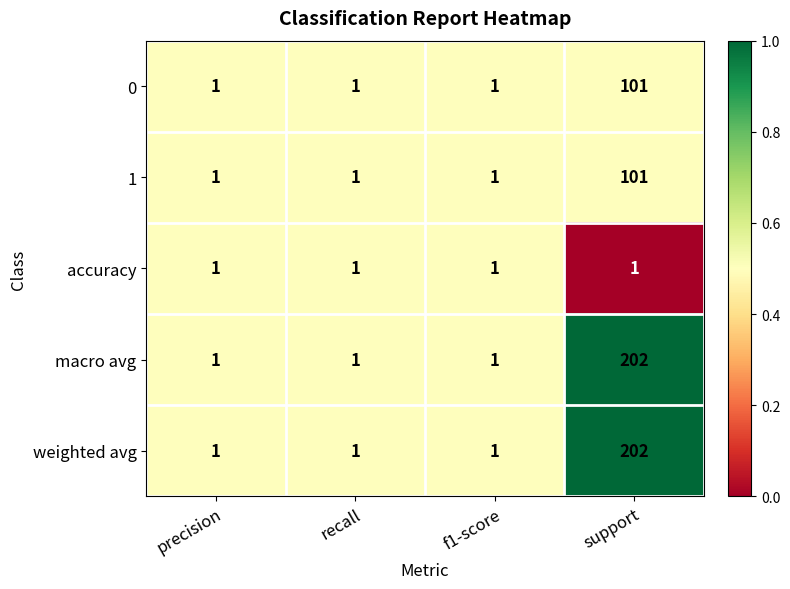

What is the total value across all series at precision?

5